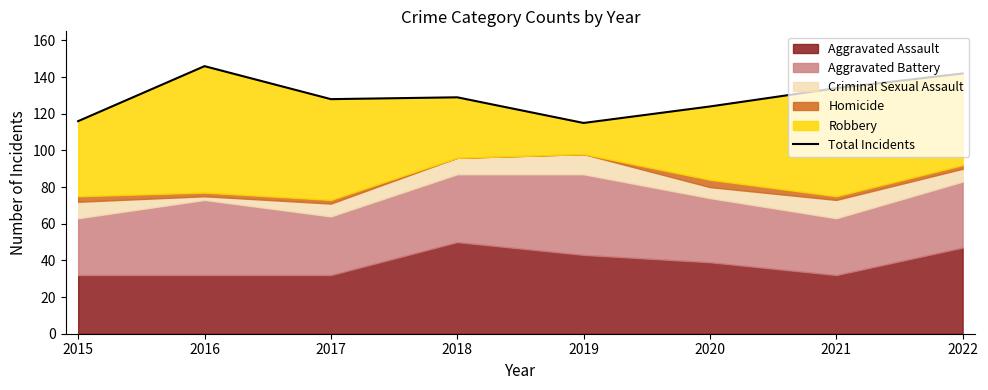

Which label corresponds to the smallest value in the chart?

2019